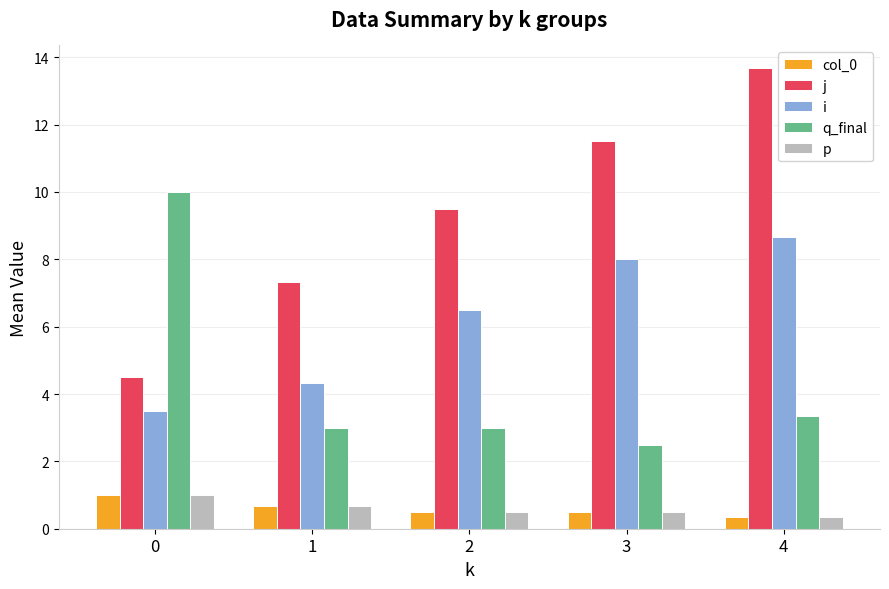

Which series has the widest spread of values?

j